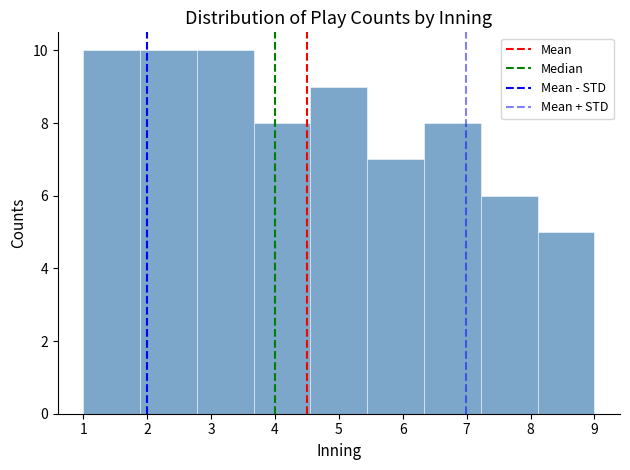

Reading left to right, transcribe this chart: for each bar, give the range it covers on the x-axis and its height. Neither the bar edges nor the heights are printed on the chart, so give them approximately, as read against the axes.

1.0 to 1.9: 10
1.9 to 2.8: 10
2.8 to 3.7: 10
3.7 to 4.6: 8
4.6 to 5.4: 9
5.4 to 6.3: 7
6.3 to 7.2: 8
7.2 to 8.1: 6
8.1 to 9.0: 5